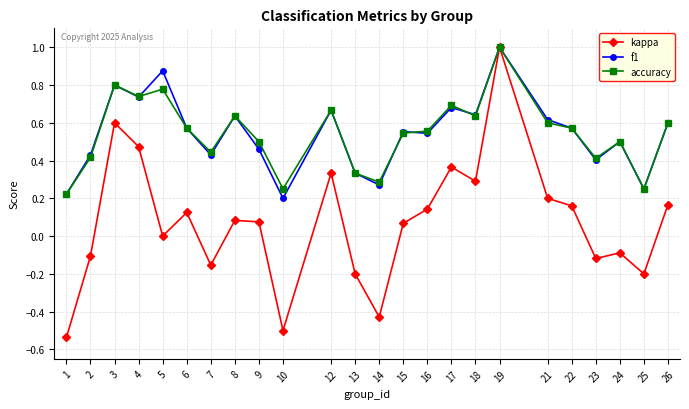

How many lines are shown in the chart?

3